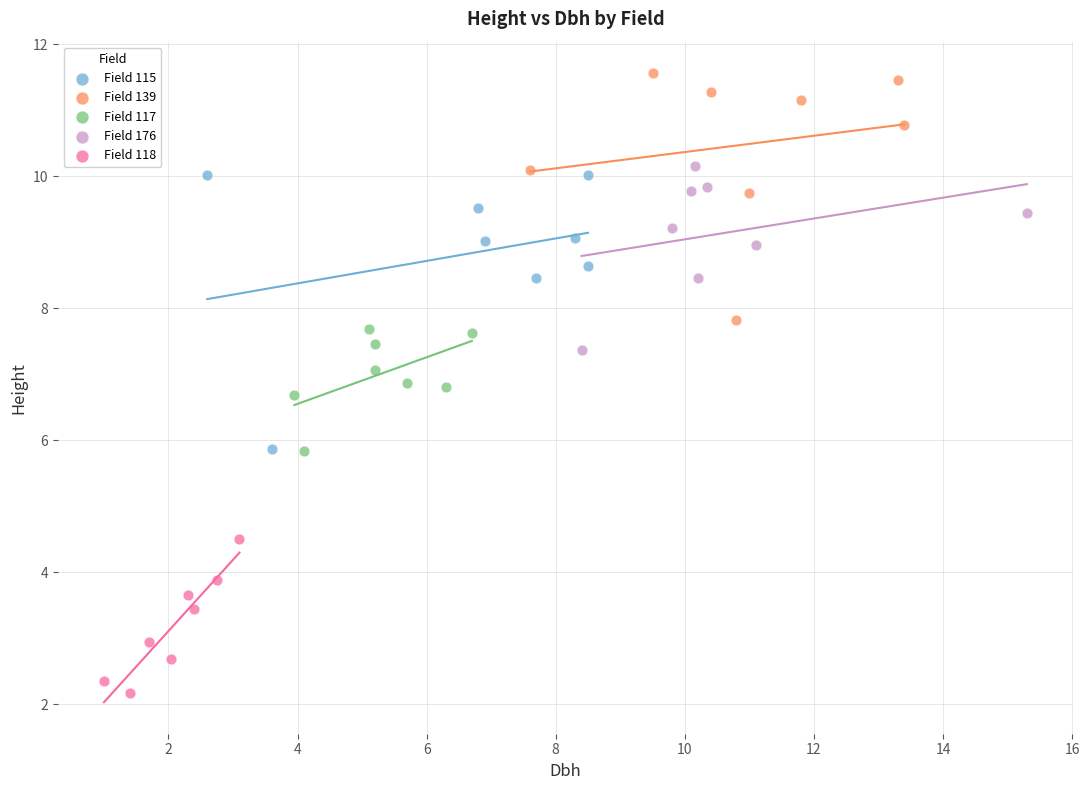

Which series contains the lowest Y value?

Field 118